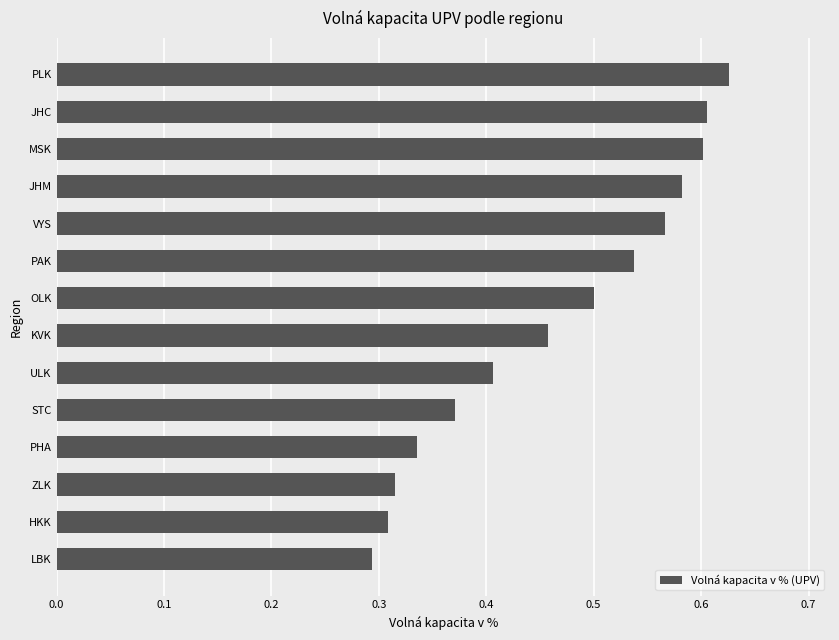

What is the change in value from HKK to MSK?

+0.3